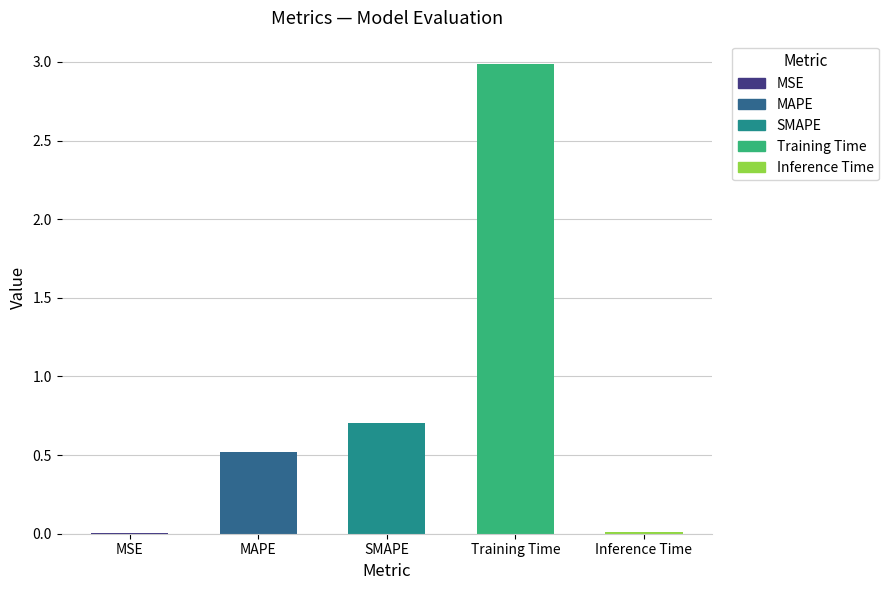

What is the greatest value displayed?

3.0